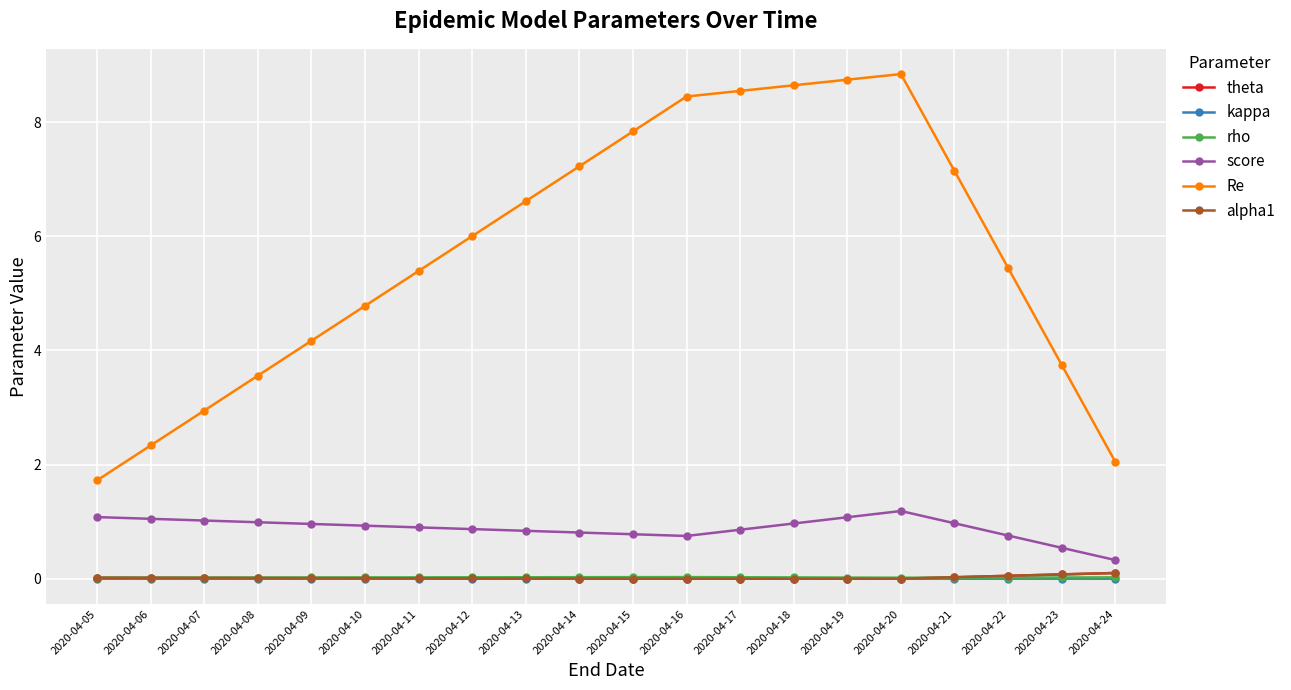

What is the value of the Re point at the 3rd from the left?

2.9